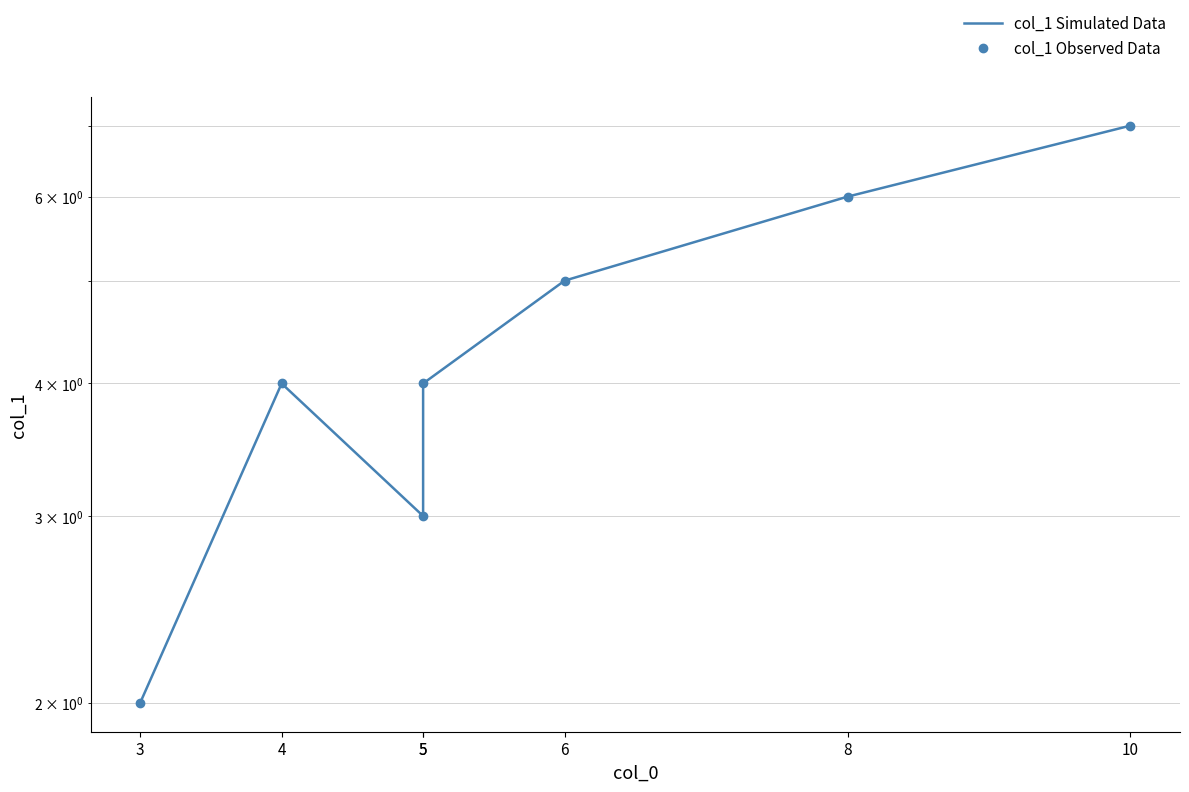

How many lines are shown in the chart?

2